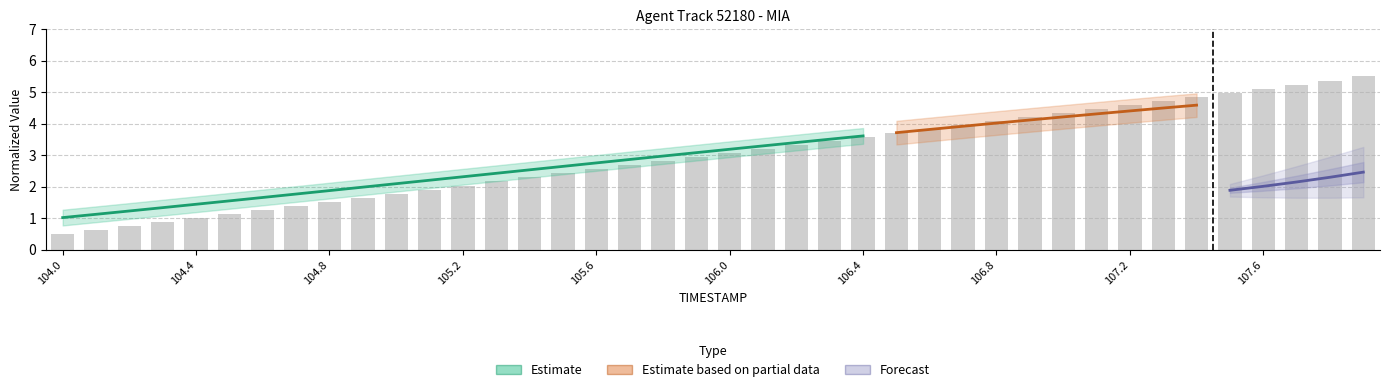

List the labels in order of value, smallest first.

104.0, 104.1, 104.2, 104.3, 104.4, 104.5, 104.6, 104.7, 104.8, 104.9, 105.0, 105.1, 105.2, 105.3, 105.4, 105.5, 105.6, 105.7, 105.8, 105.9, 106.0, 106.1, 106.2, 106.3, 106.4, 106.5, 106.6, 106.7, 106.8, 106.9, 107.0, 107.1, 107.2, 107.3, 107.4, 107.5, 107.6, 107.7, 107.8, 107.9